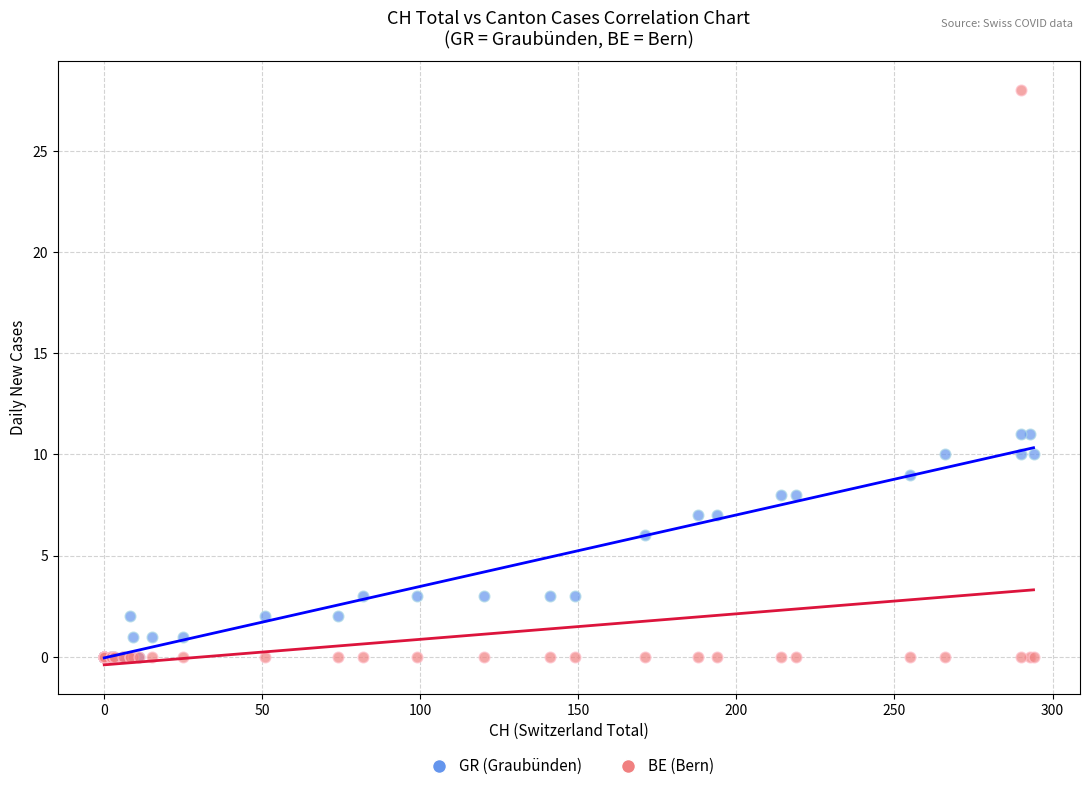

In the GR (Graubünden) series, what Y value is closest to 5?

6